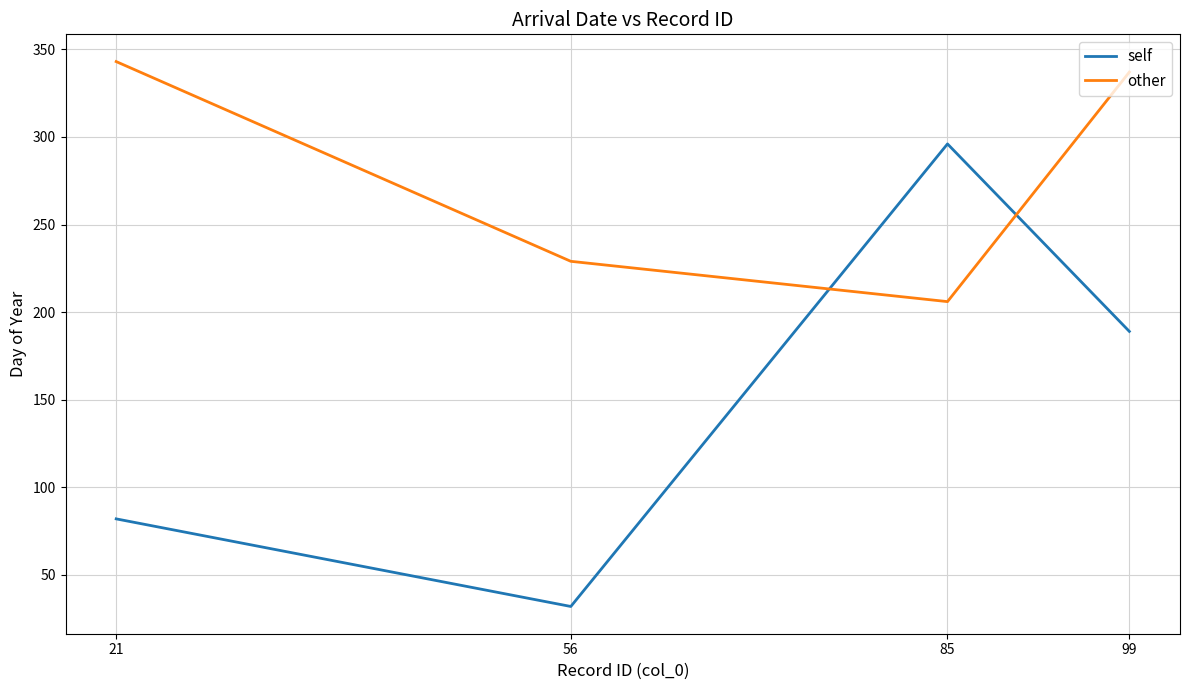

Is it true that self equals 144 at 21?

False